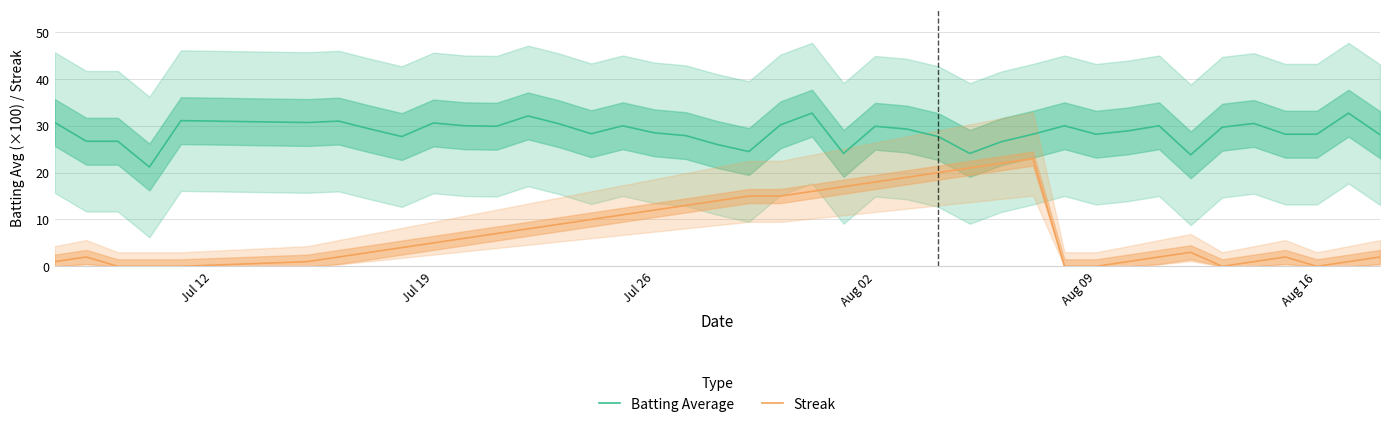

The value of Streak at Aug 09 is -15.8. True or false?

False